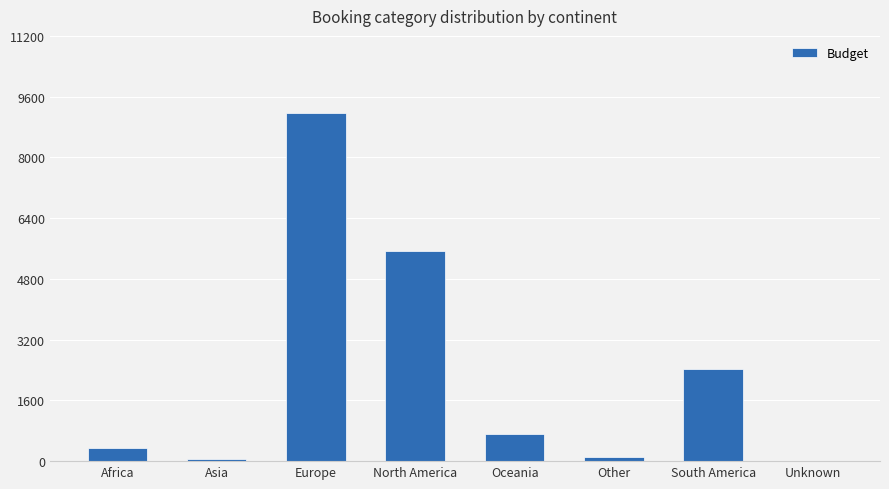

True or false: the data shows 1317 at South America.

False